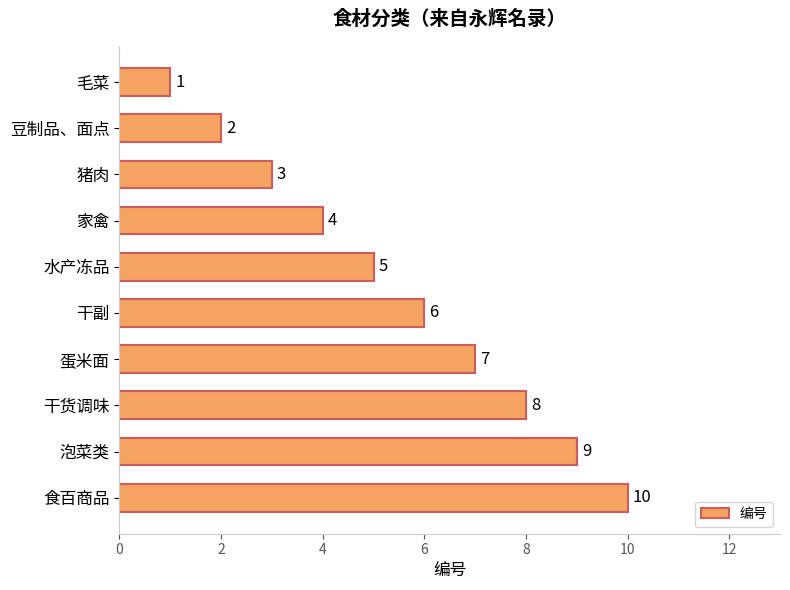

How many values are below 6?

5